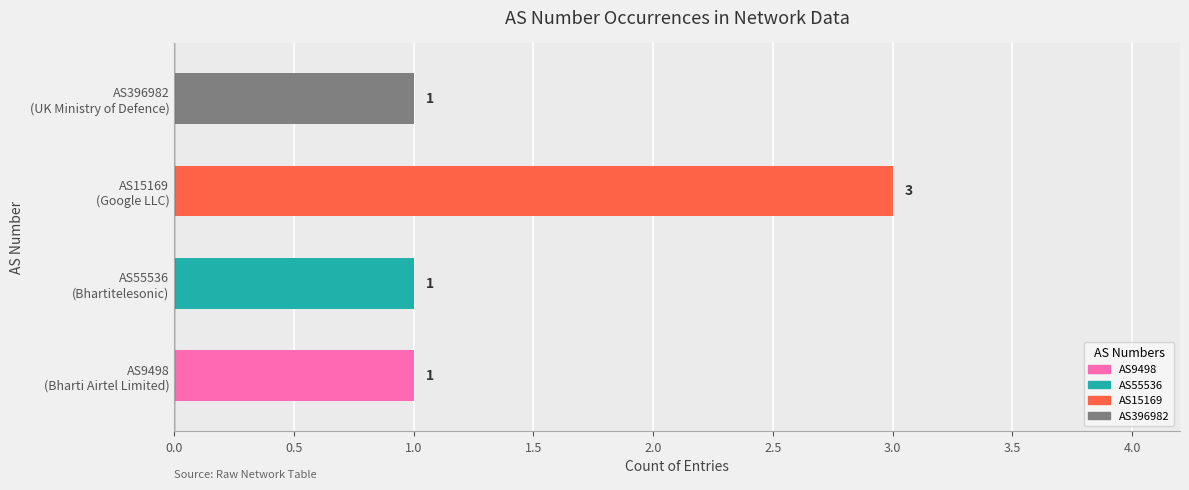

How many values are between 1 and 3?

4